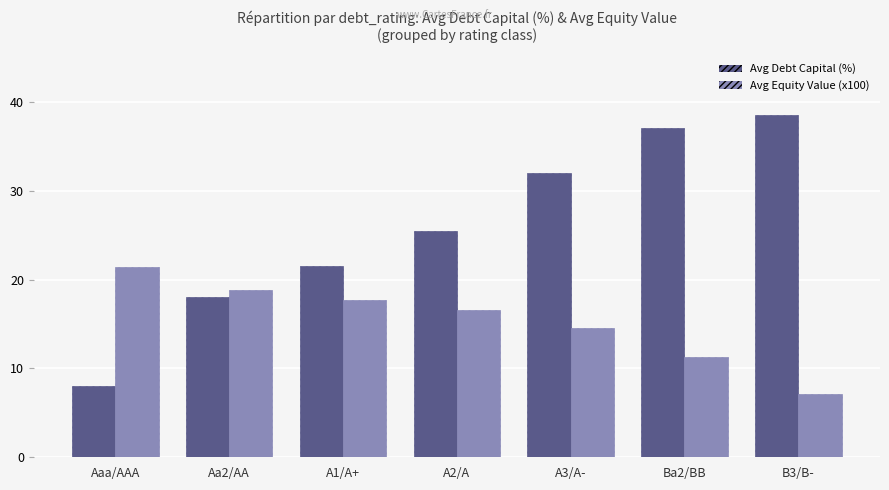

What are all the series names shown in the legend?

Avg Debt Capital (%), Avg Equity Value (x100)